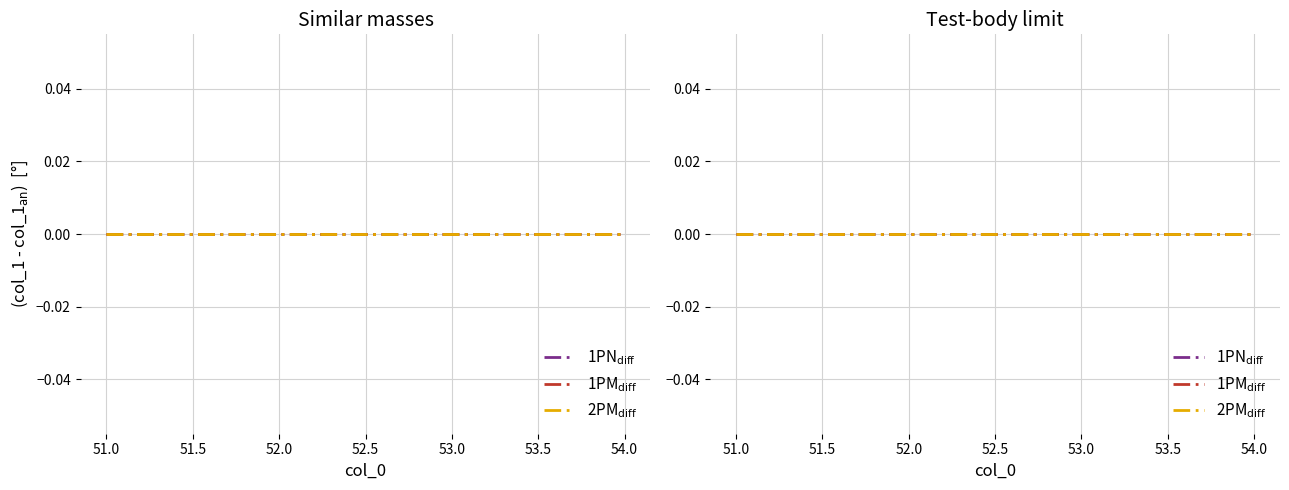

True or false: 1PN_diff has more than 0 points higher than both neighbors.

False